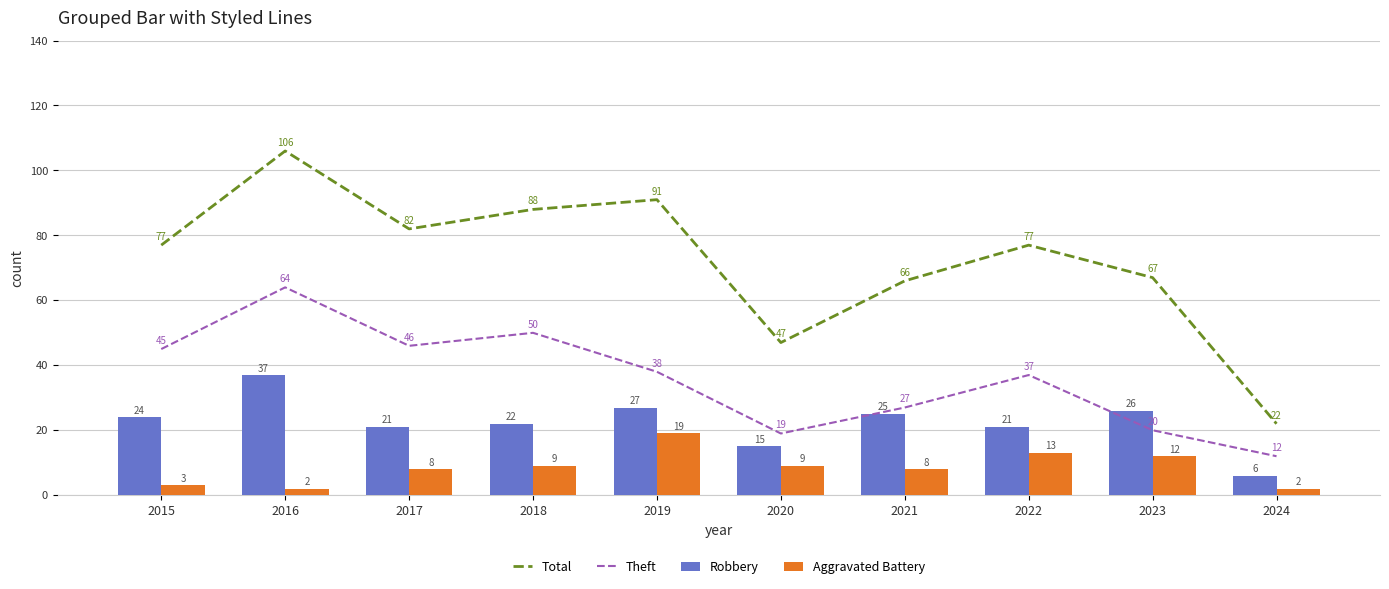

At which category does the chart reach its peak across all series?

2016